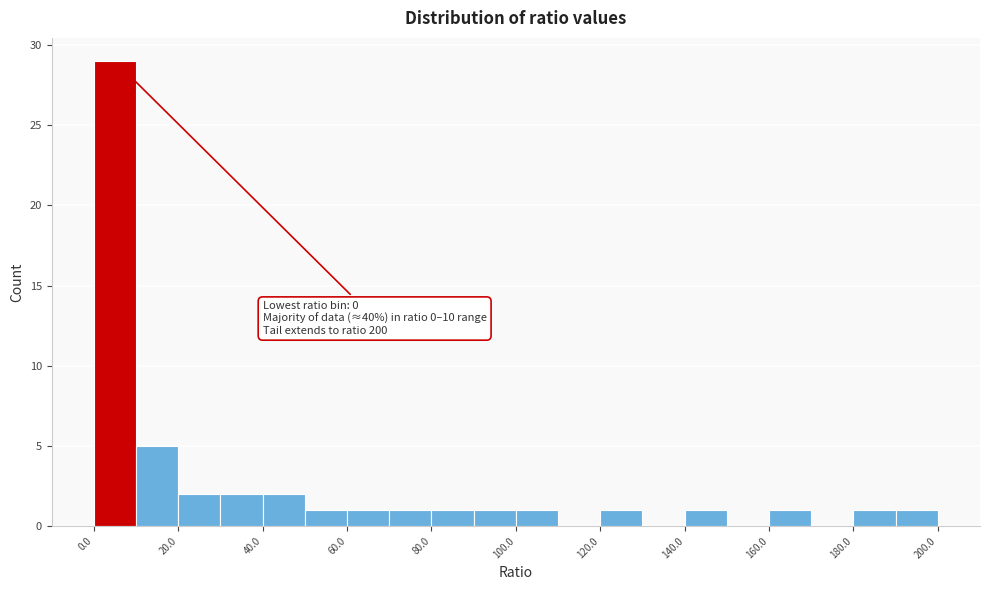

Over which range of the x-axis is the bar tallest?

0 to 10